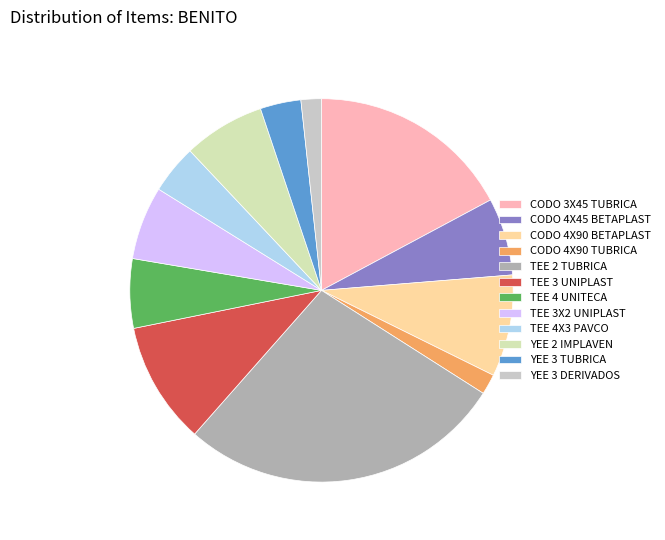

How many slices are in this pie chart?

12